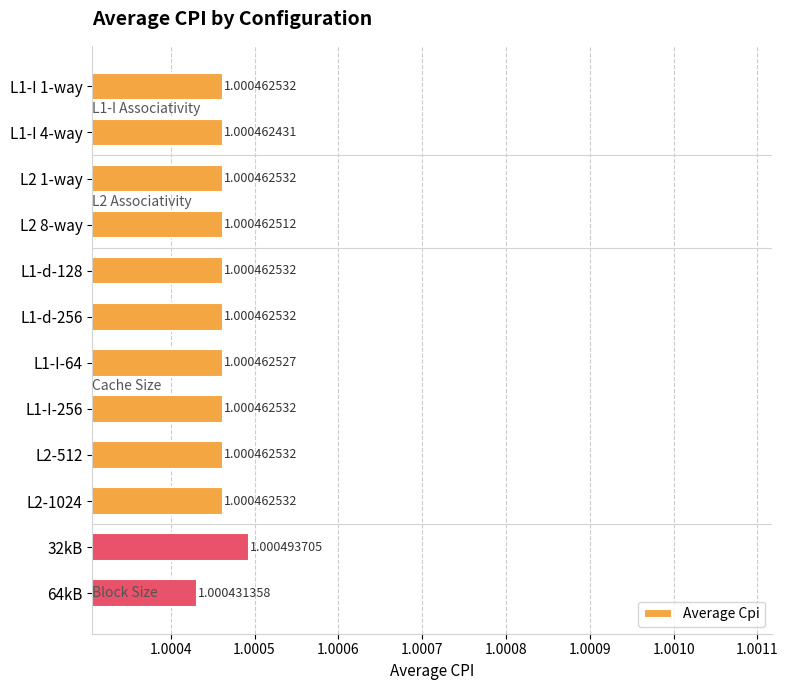

What is the average value?

1.0